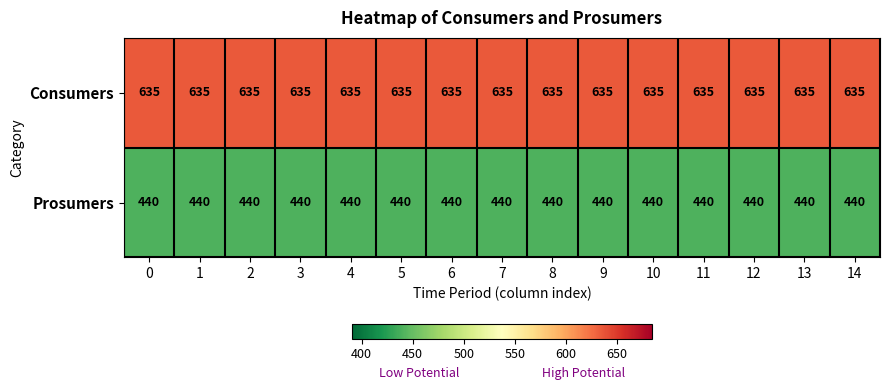

What is the total value across all series at 14?

1075